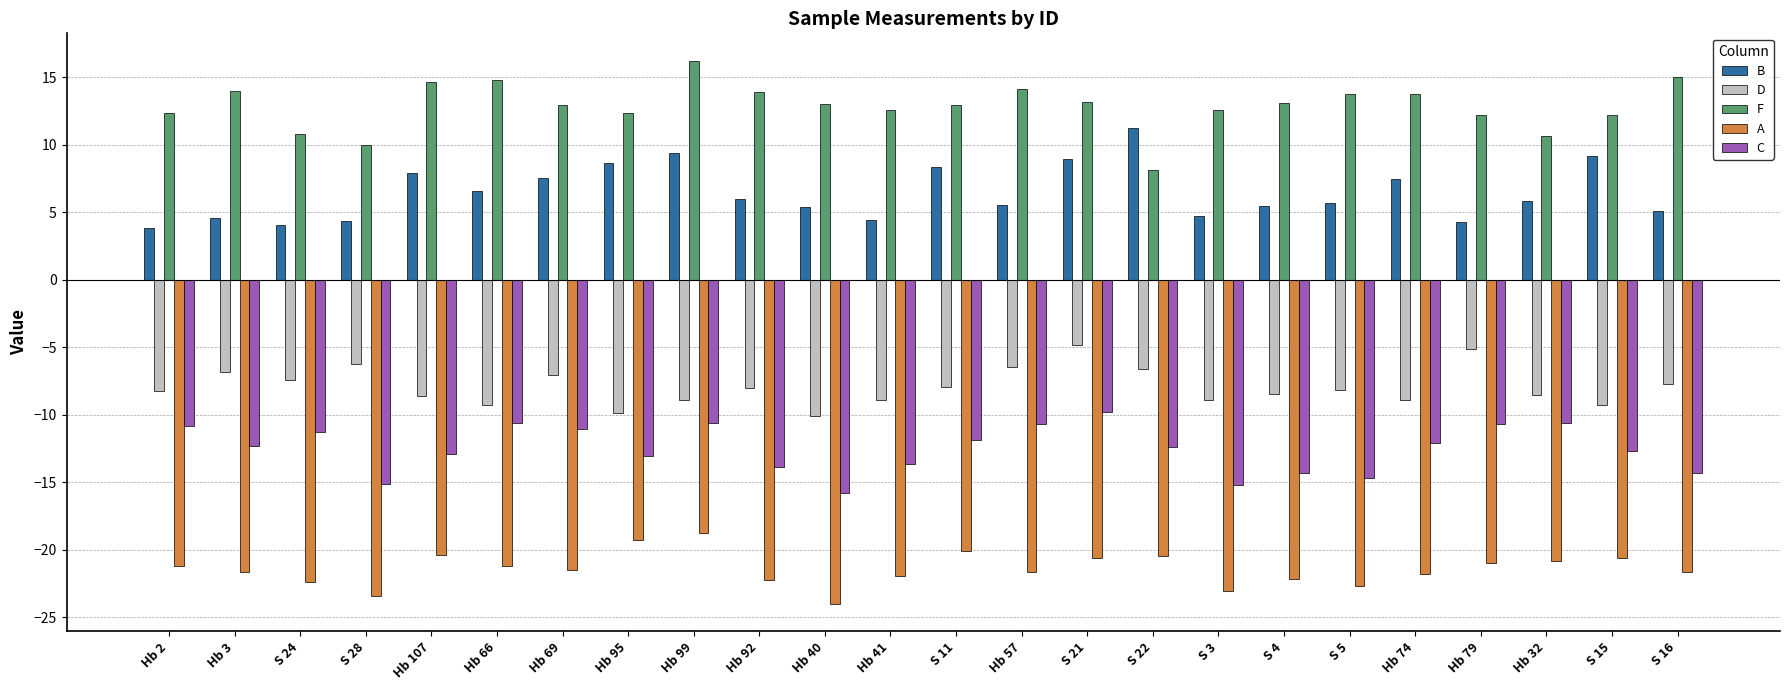

What is the sum of all A values?

-514.4